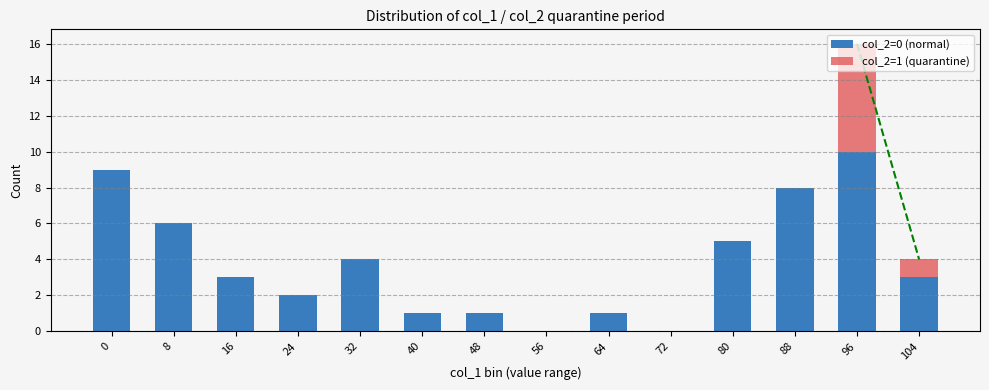

At which category is the sum across all series the highest?

96